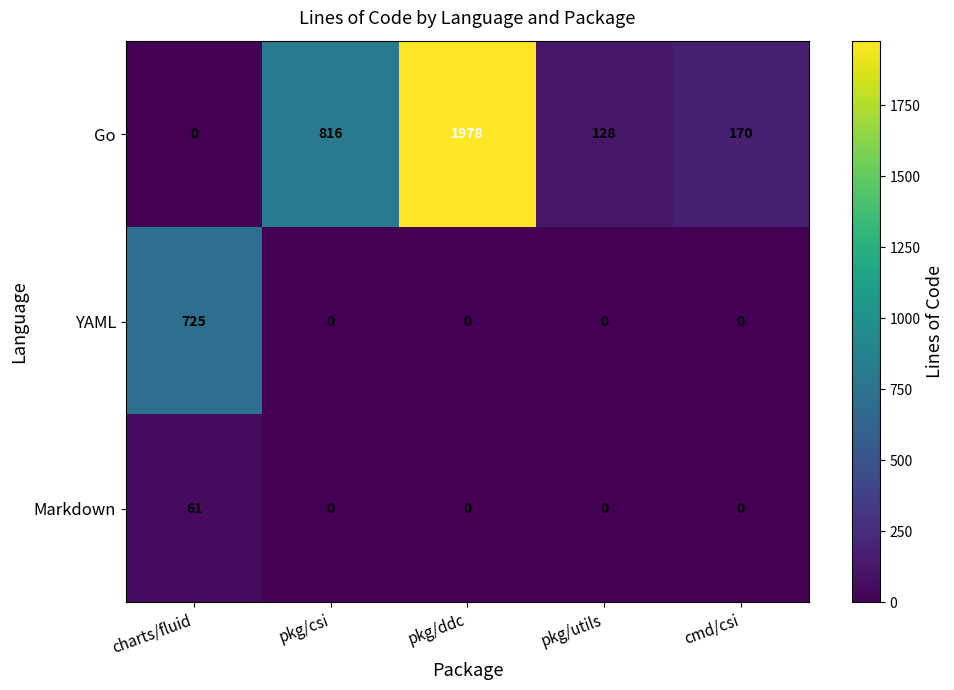

The value of Markdown at charts/fluid is 98. True or false?

False